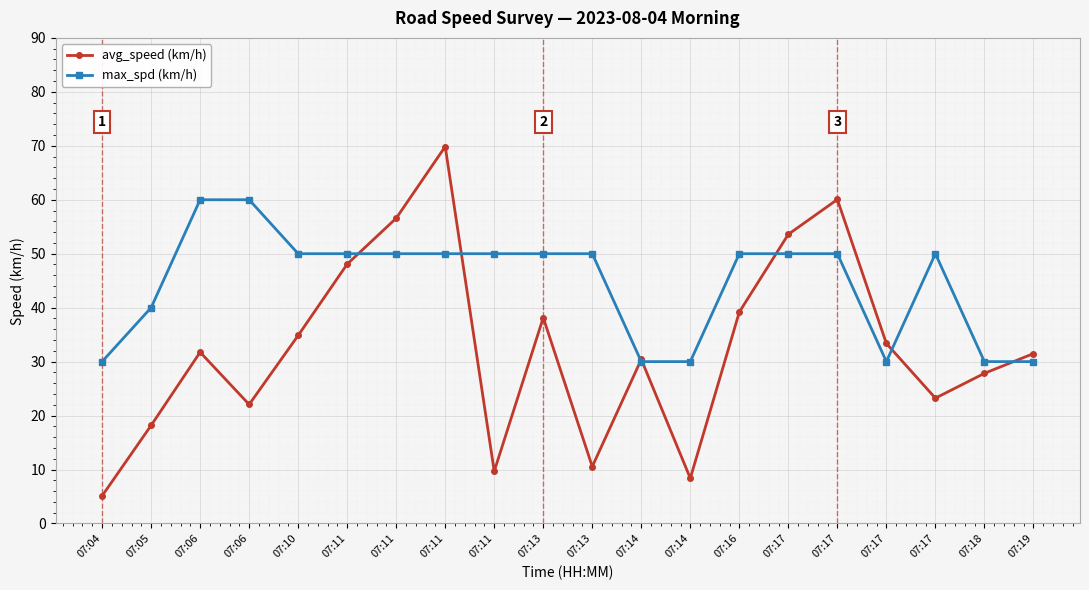

At which label does avg_speed (km/h) first exceed 31?

07:06